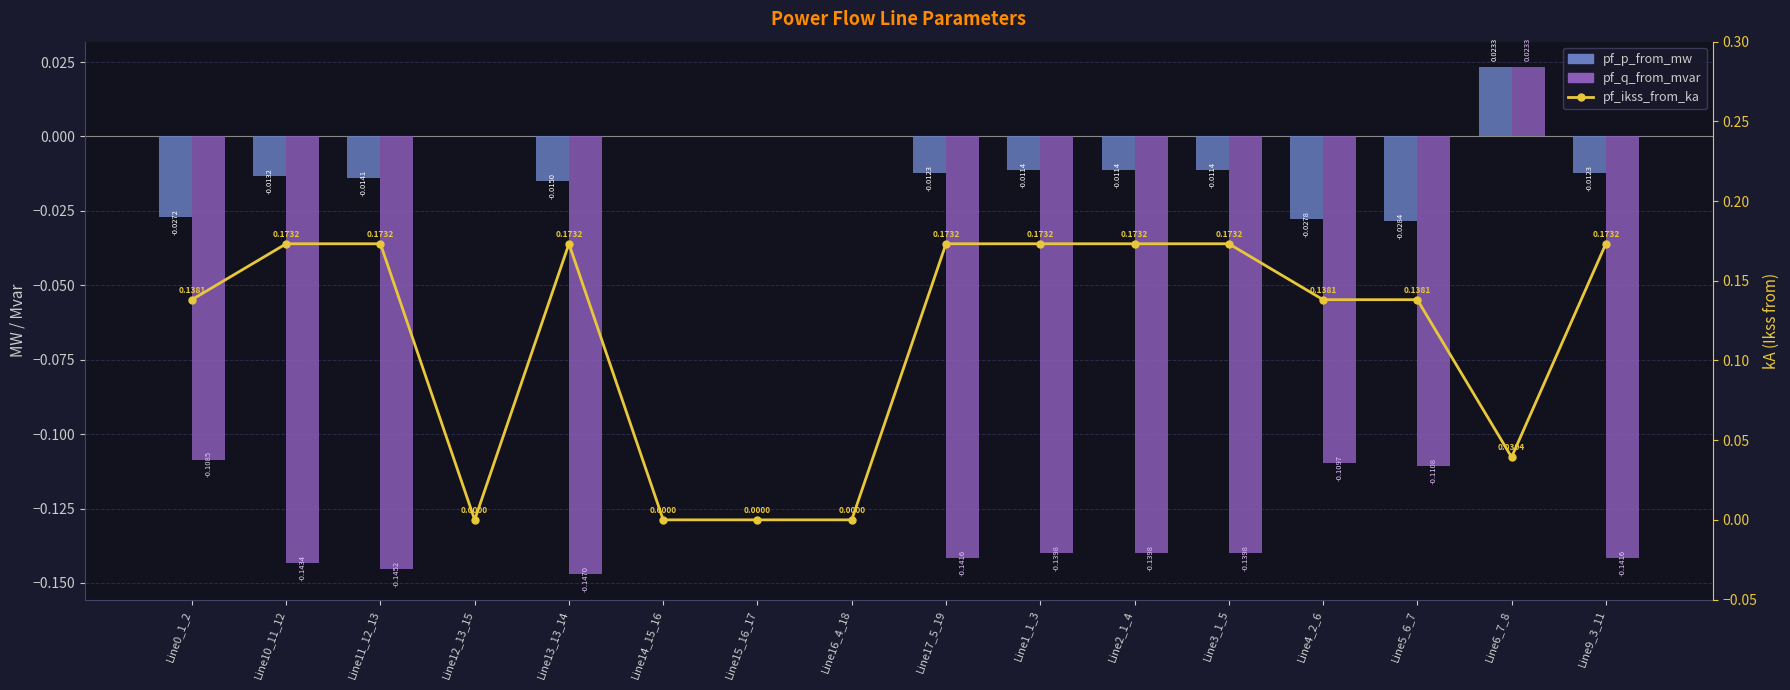

List the series in order of their overall mean, highest first.

pf_ikss_from_ka, pf_p_from_mw, pf_q_from_mvar